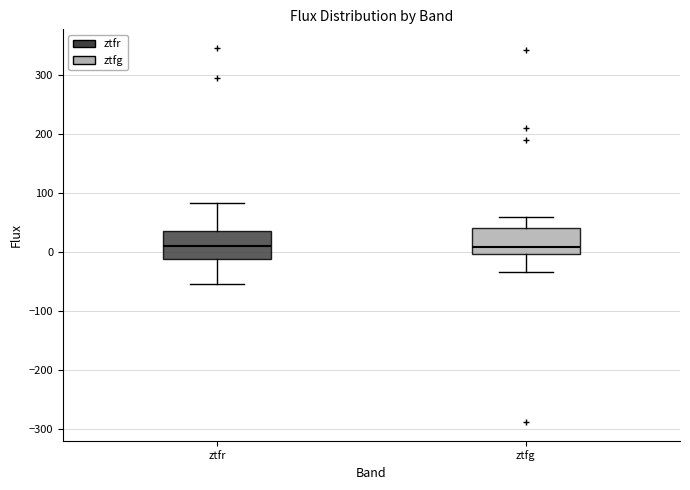

Where is the lower edge of the box for ztfg on the y-axis? The values are not printed on the chart, so give them approximately, as read against the axis.

0